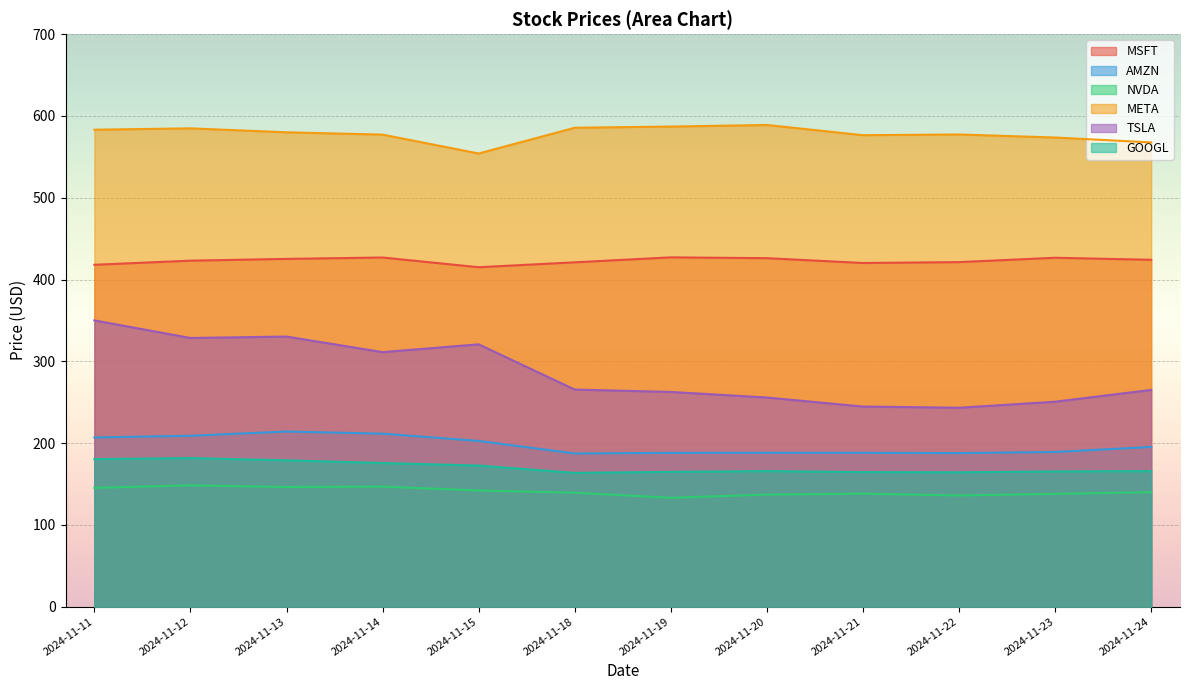

Rank the series by their maximum value, from highest to lowest.

META, MSFT, TSLA, AMZN, GOOGL, NVDA